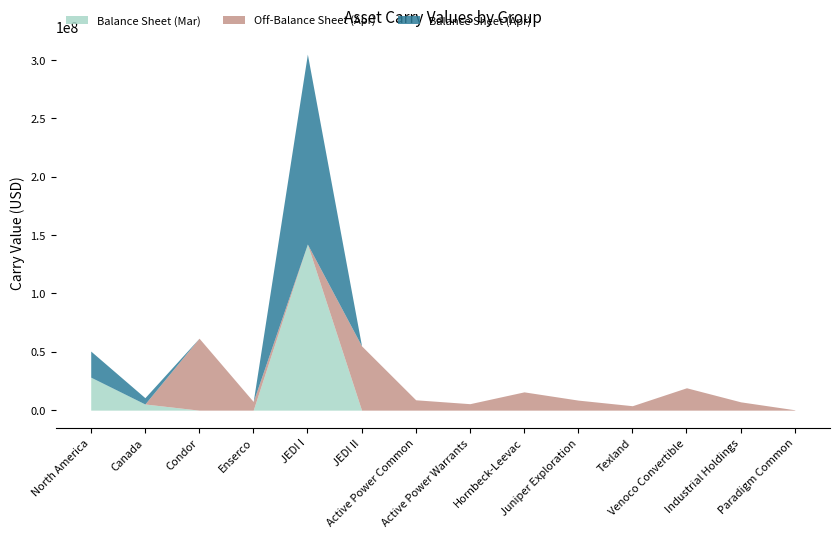

Between which two adjacent categories do Balance Sheet (Mar) and Off-Balance Sheet (Apr) first intersect?

Canada and Condor